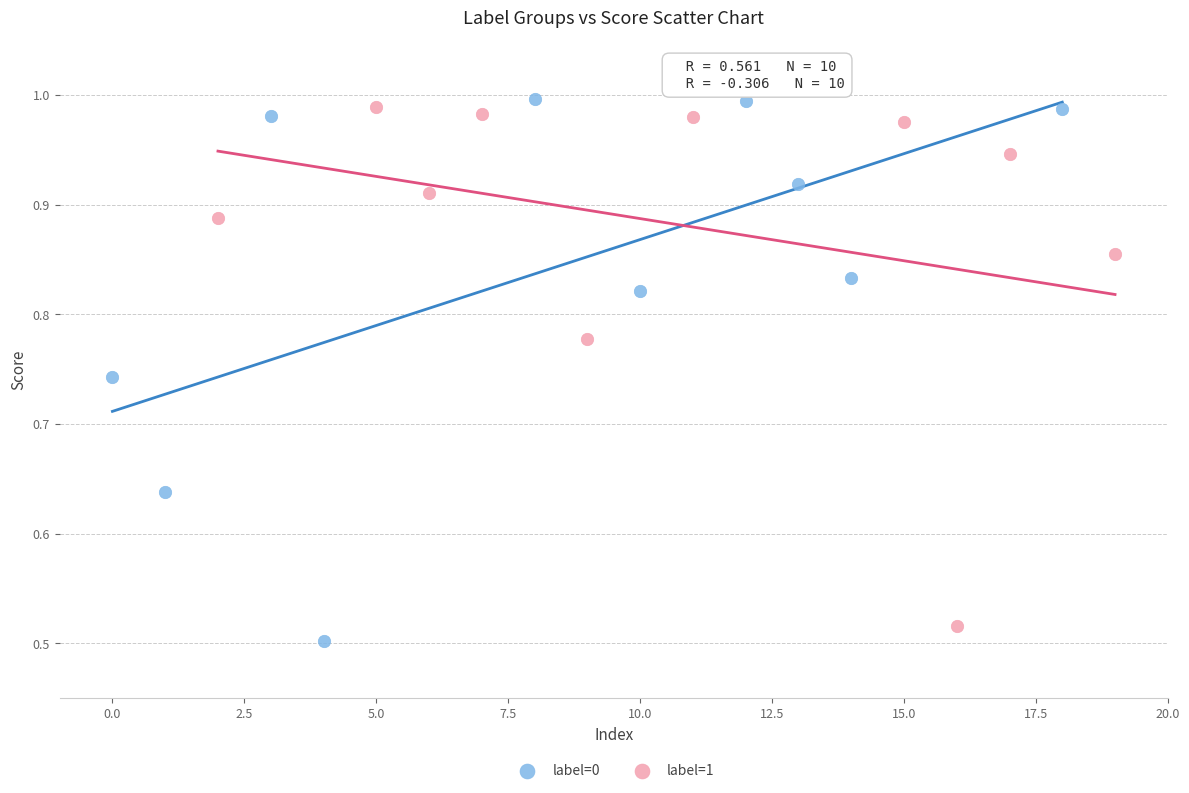

What are all the series names shown in the legend?

label=0, label=1